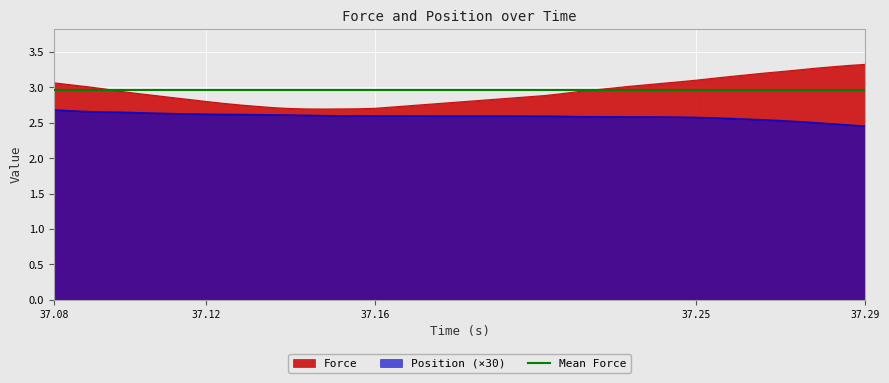

Rank the series at 37.124488 from lowest to highest value.

Position, Force